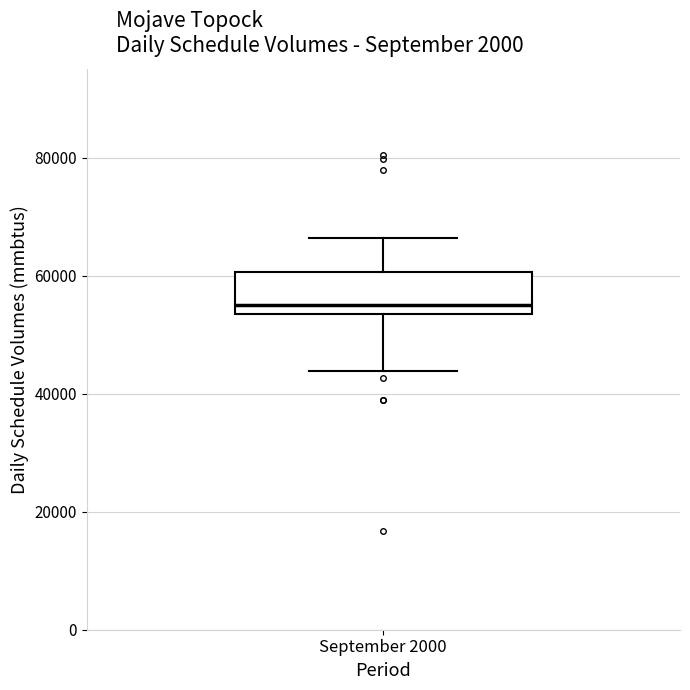

Where is the upper edge of the box for September 2000 on the y-axis? The values are not printed on the chart, so give them approximately, as read against the axis.

60000